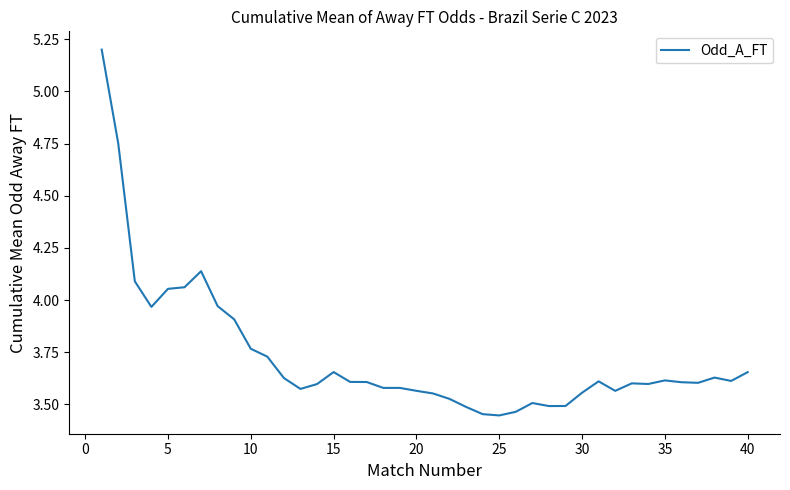

What is the difference between the maximum and minimum values?

1.8